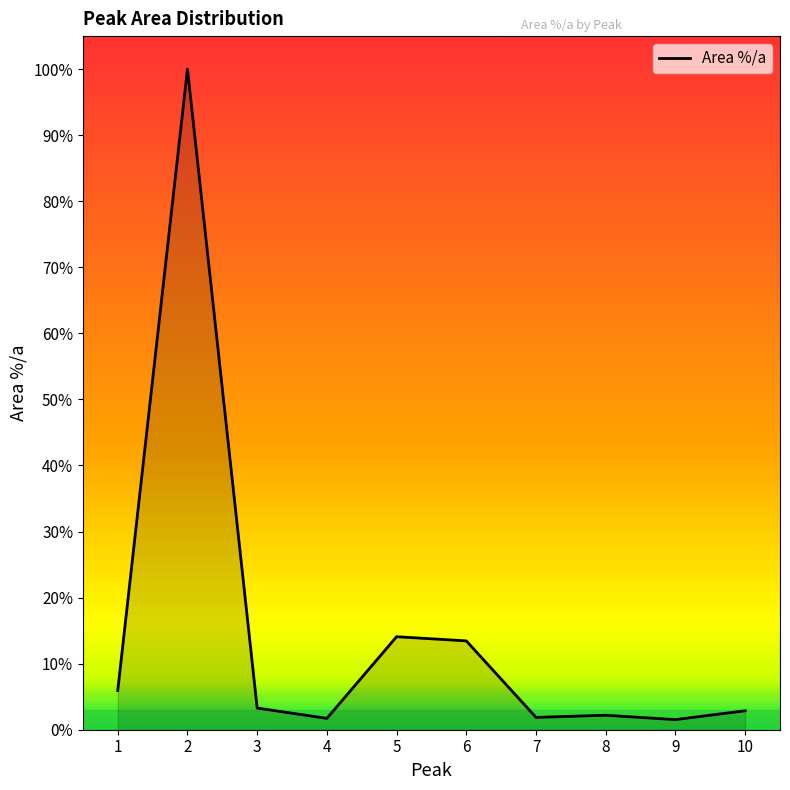

What is the change in value from 1 to 3?

-2.7